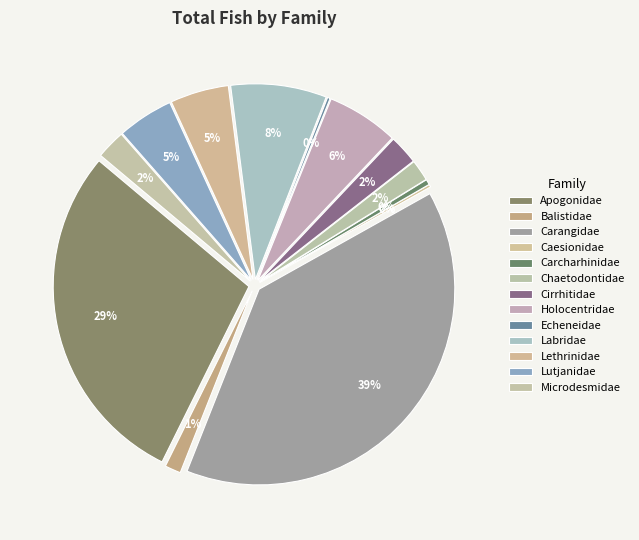

Do Caesionidae and Holocentridae together represent more than half of the pie?

No